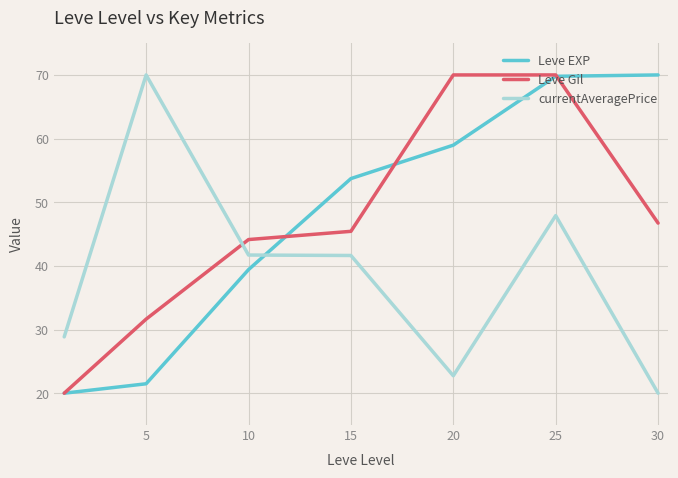

What is the lowest value of the Leve Gil series?

20.0